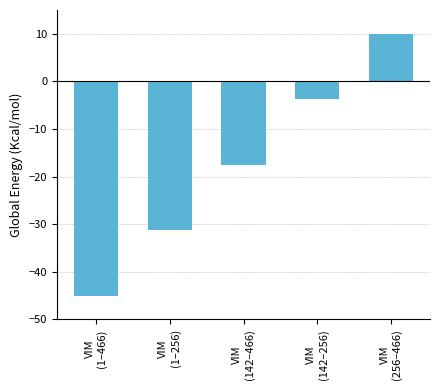

Between VIM
(256–466) and VIM
(142–256), which is larger?

VIM
(256–466)